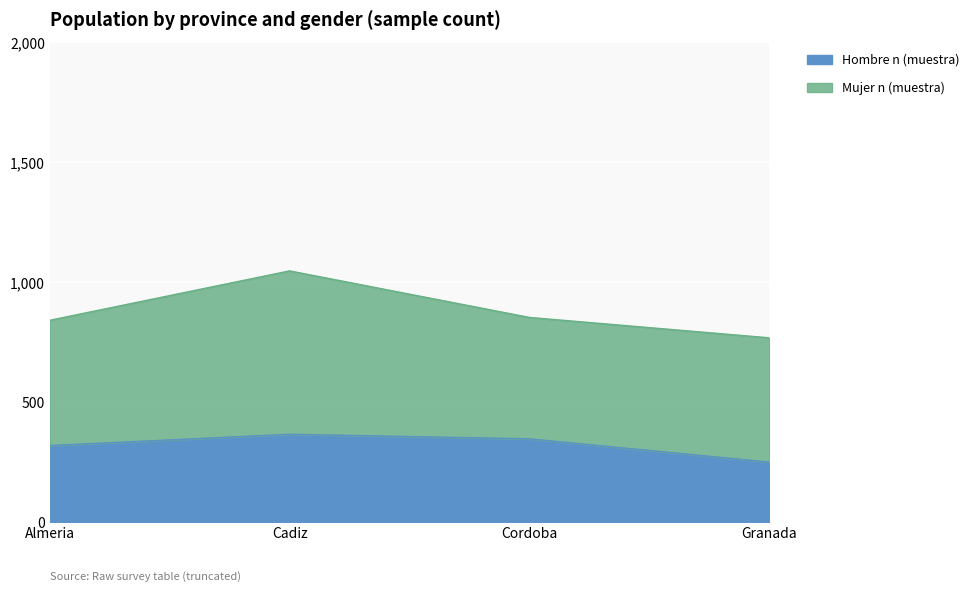

How many data points in Hombre n (muestra) are less than 348?

2